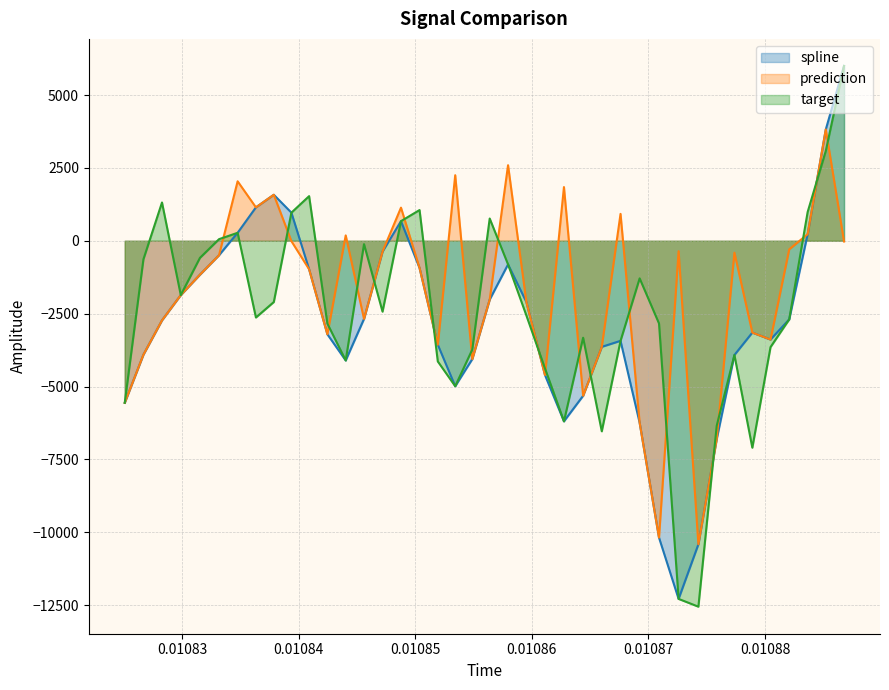

Rank the series by their maximum value, from highest to lowest.

spline, target, prediction